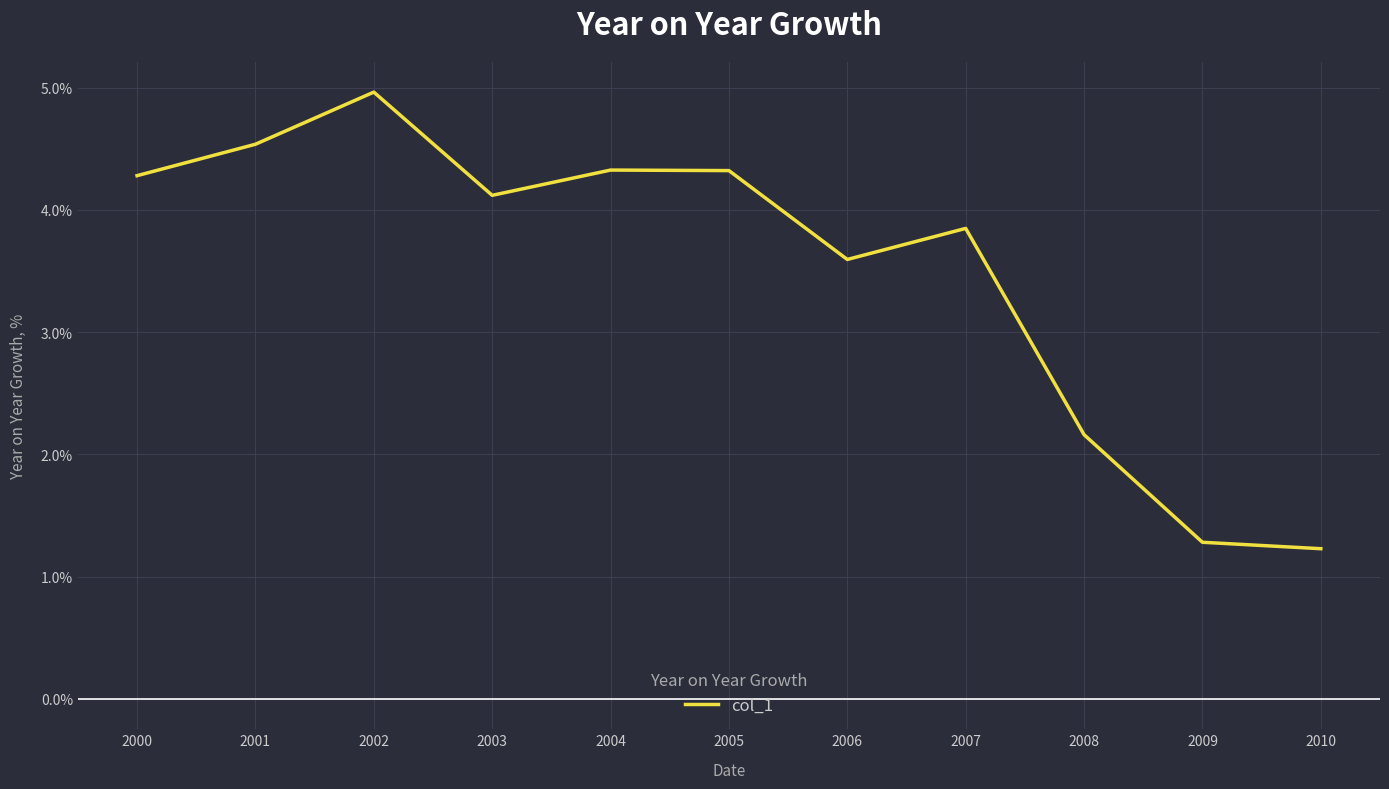

Where is the first local minimum?

2003